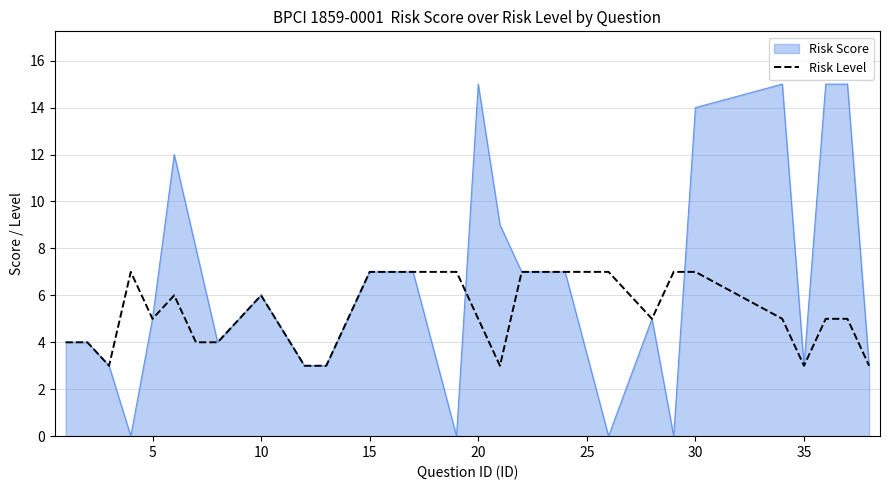

Rank the series by their average value, from lowest to highest.

Risk Level, Risk Score